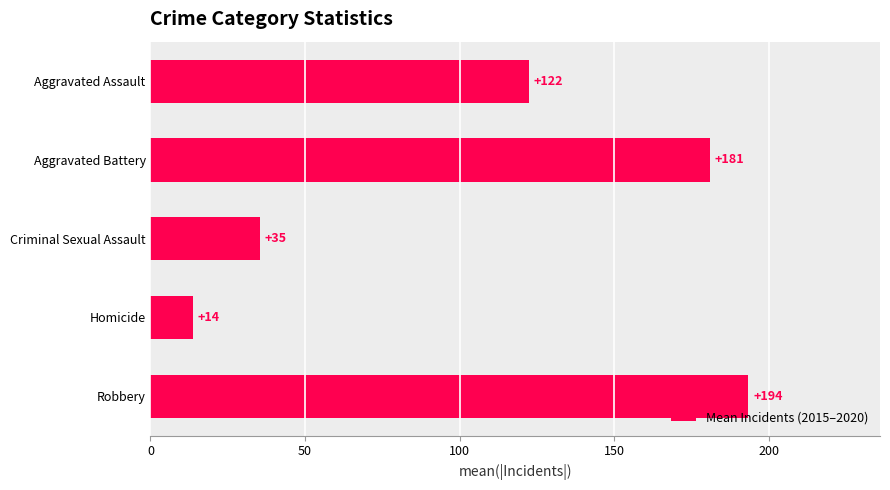

At which category does the chart reach its minimum across all series?

Homicide